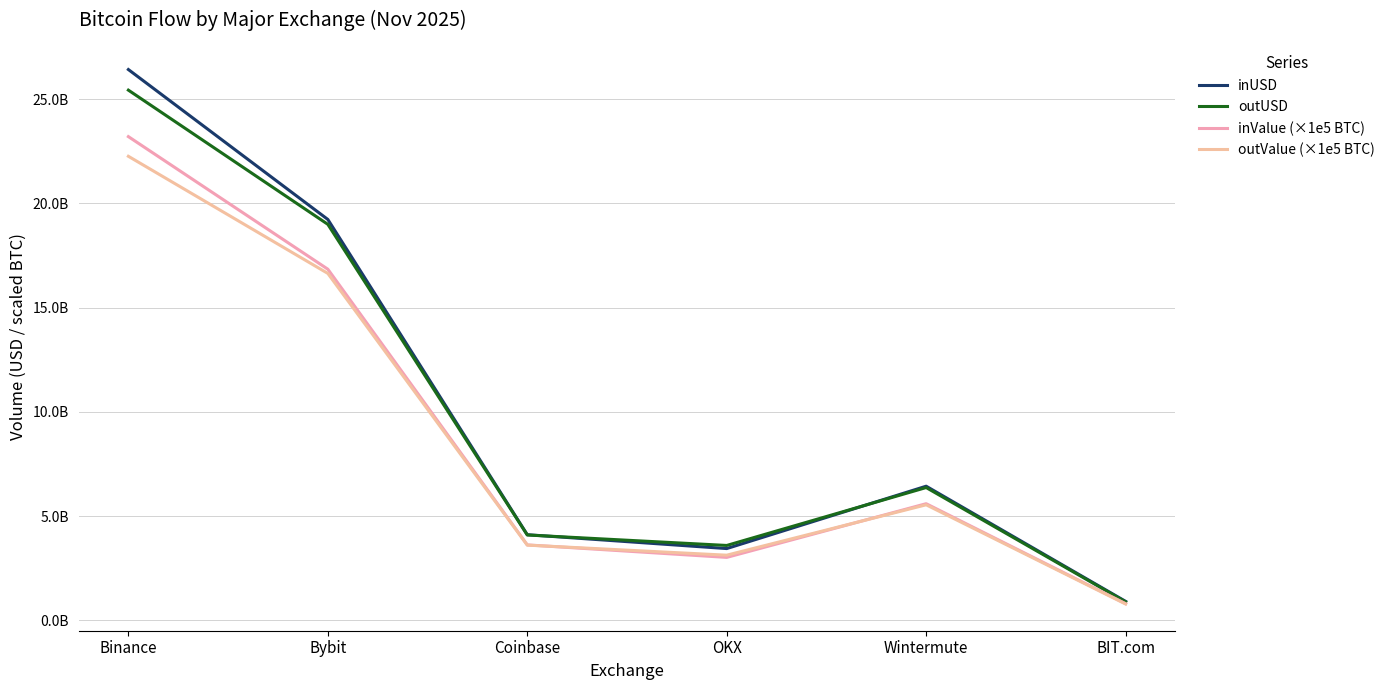

What is the value of the inValue (×1e5 BTC) point at the 1st from the left?

23203109018.3